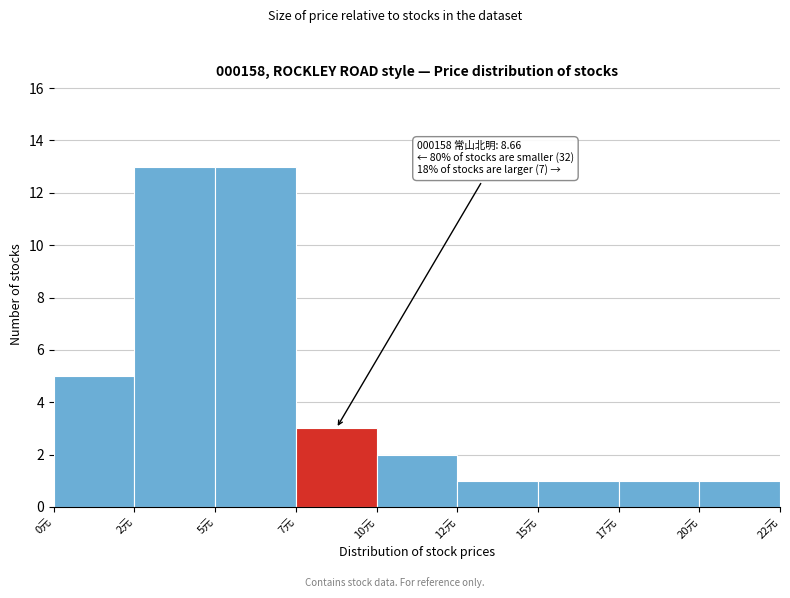

Reading left to right, extract all data points from this chart.

0元=5	2元=13	5元=13	7元=3	10元=2	12元=1	15元=1	17元=1	20元=1